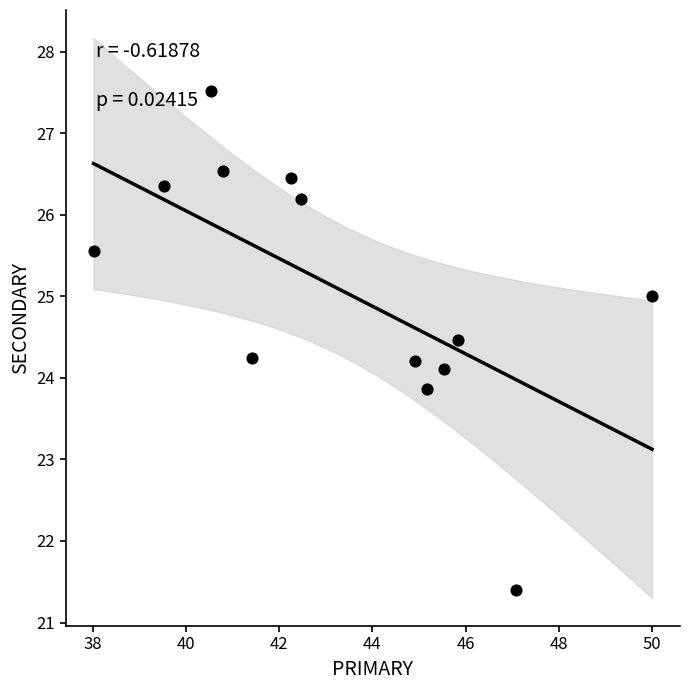

What is the range of X values (max minus min)?

12.0